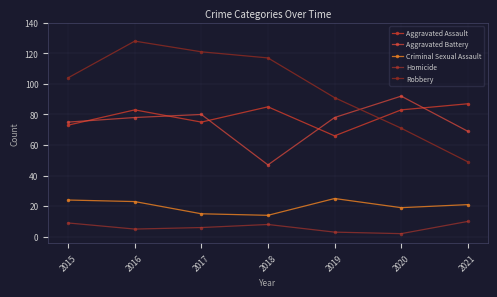

What is the spread (max minus min) of values at 2019?

88